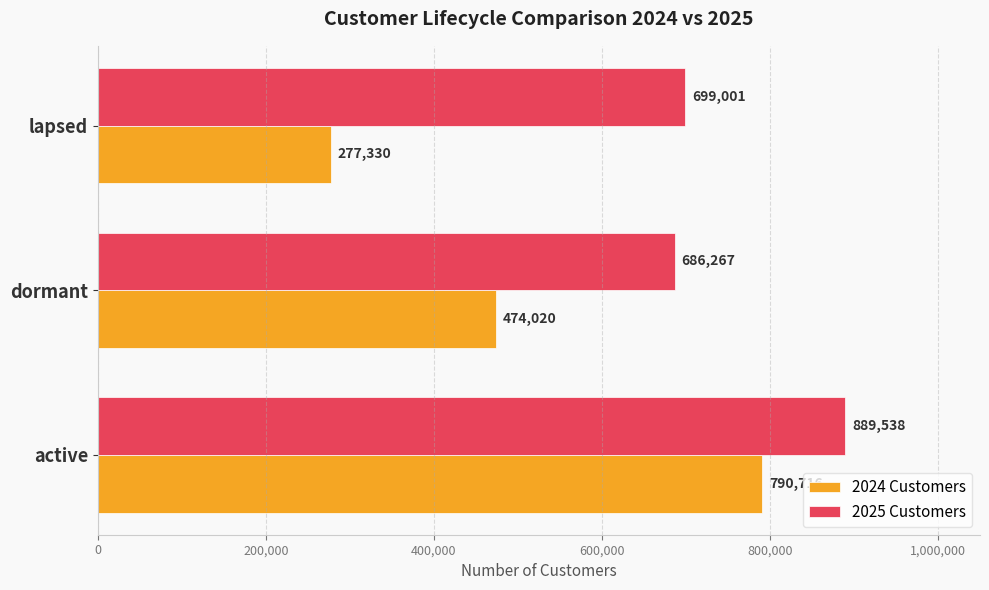

Between dormant and lapsed, which series saw the biggest shift?

2024 Customers